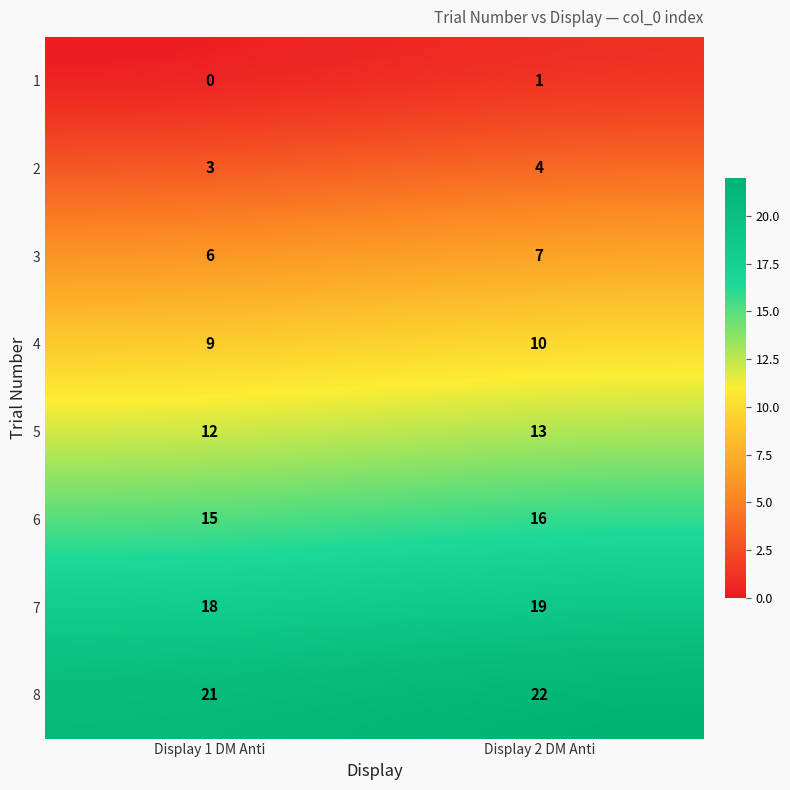

The value of 4 at Display 2 DM Anti is 10. True or false?

True